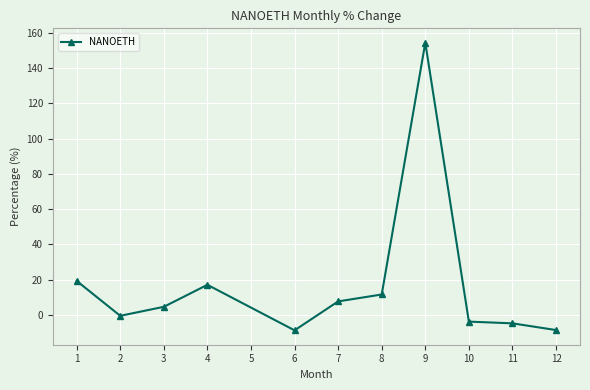

True or false: the data has more than 0 interior local peaks.

True